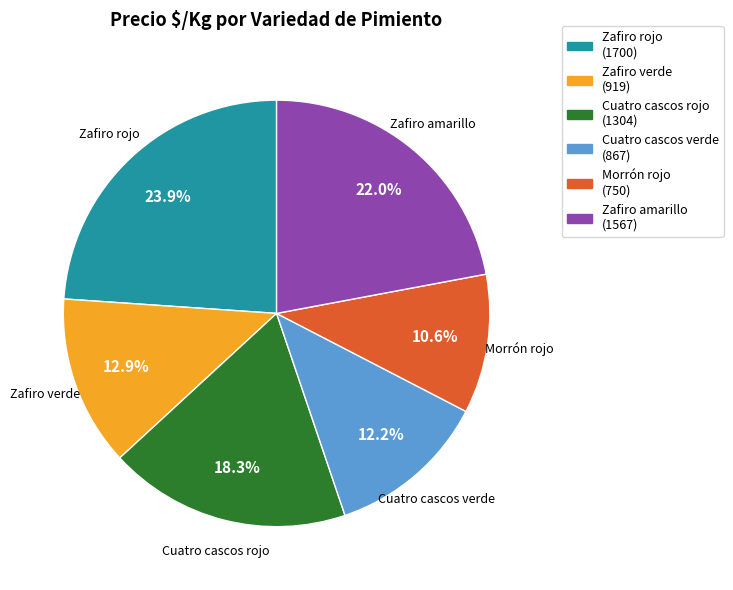

Count the number of slices in the pie.

6